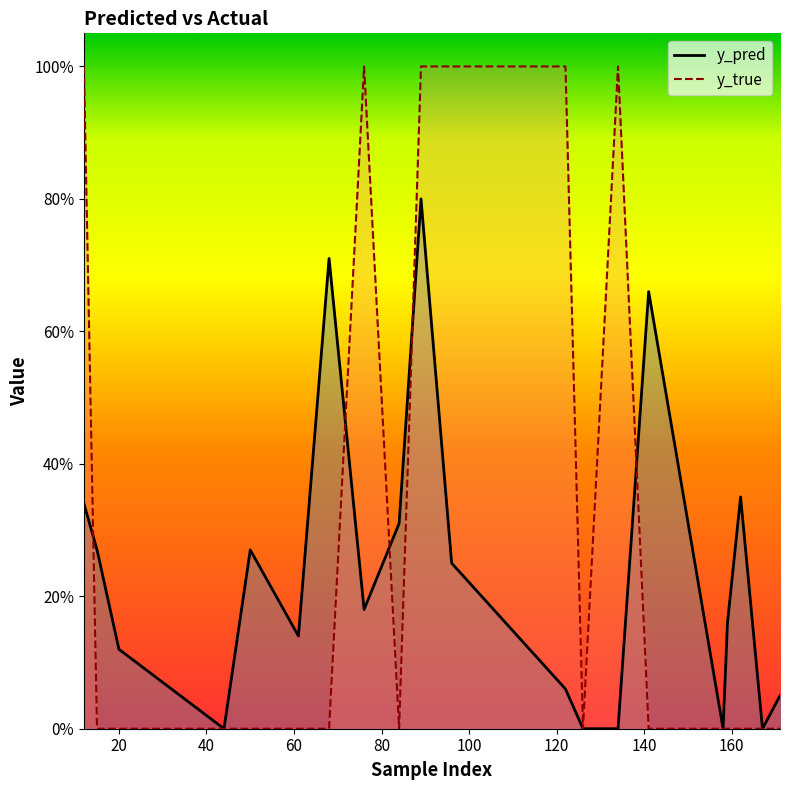

How many interior local valleys does the y_true series have?

2